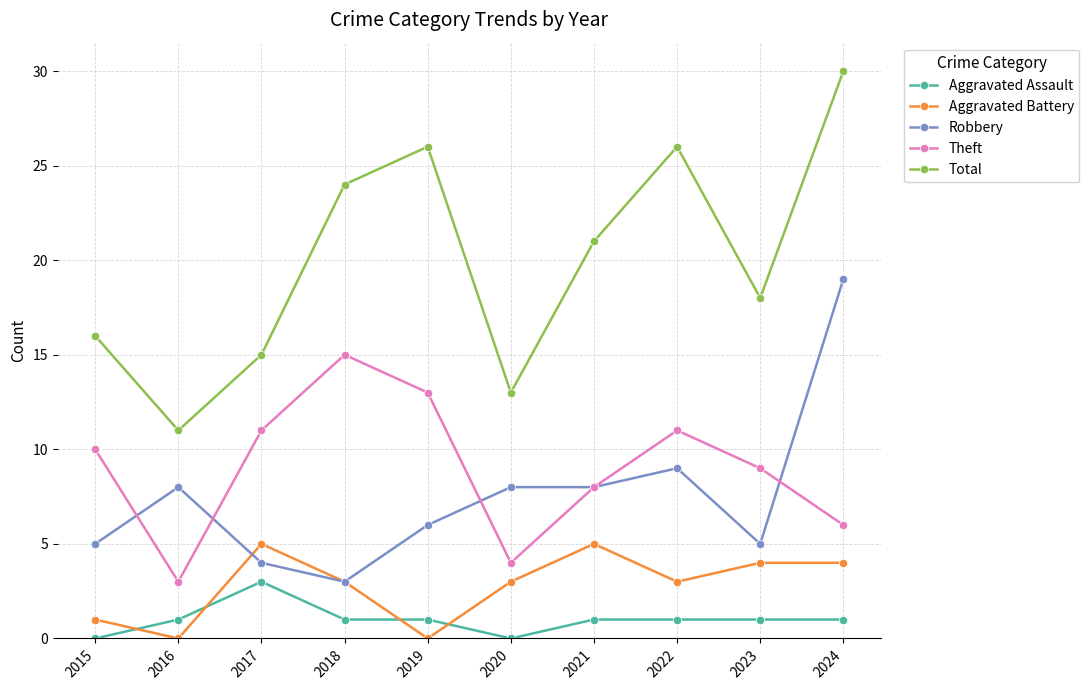

True or false: Robbery and Aggravated Assault cross at least once.

False